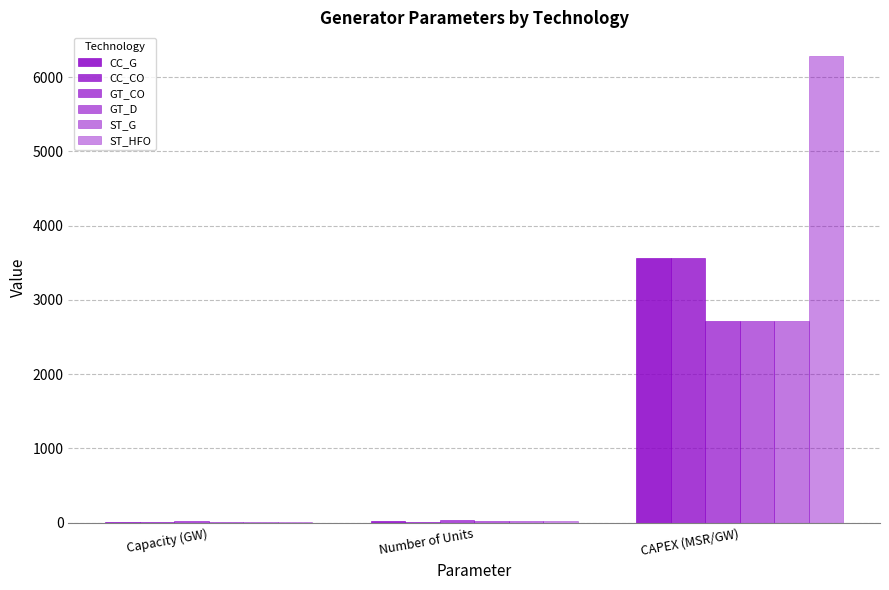

How many categories are shown in the chart?

3